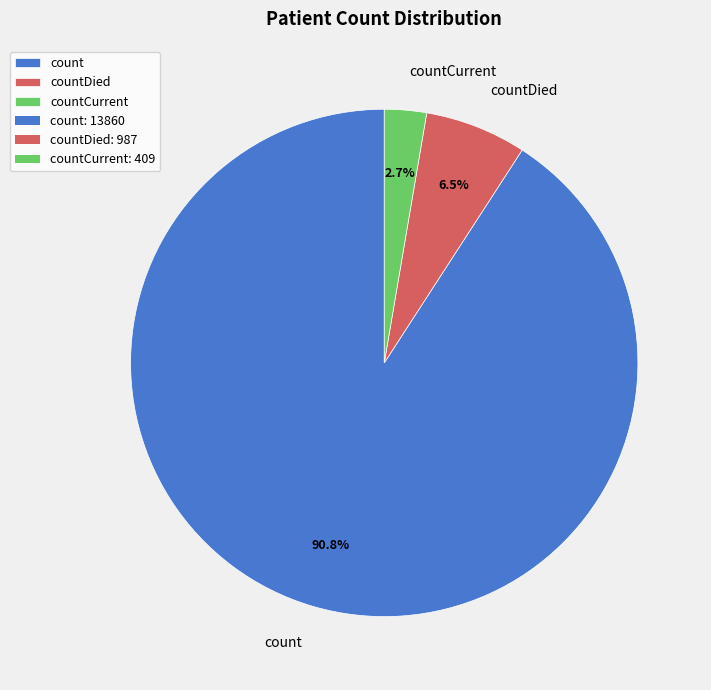

Which has a higher value, countDied or count?

count